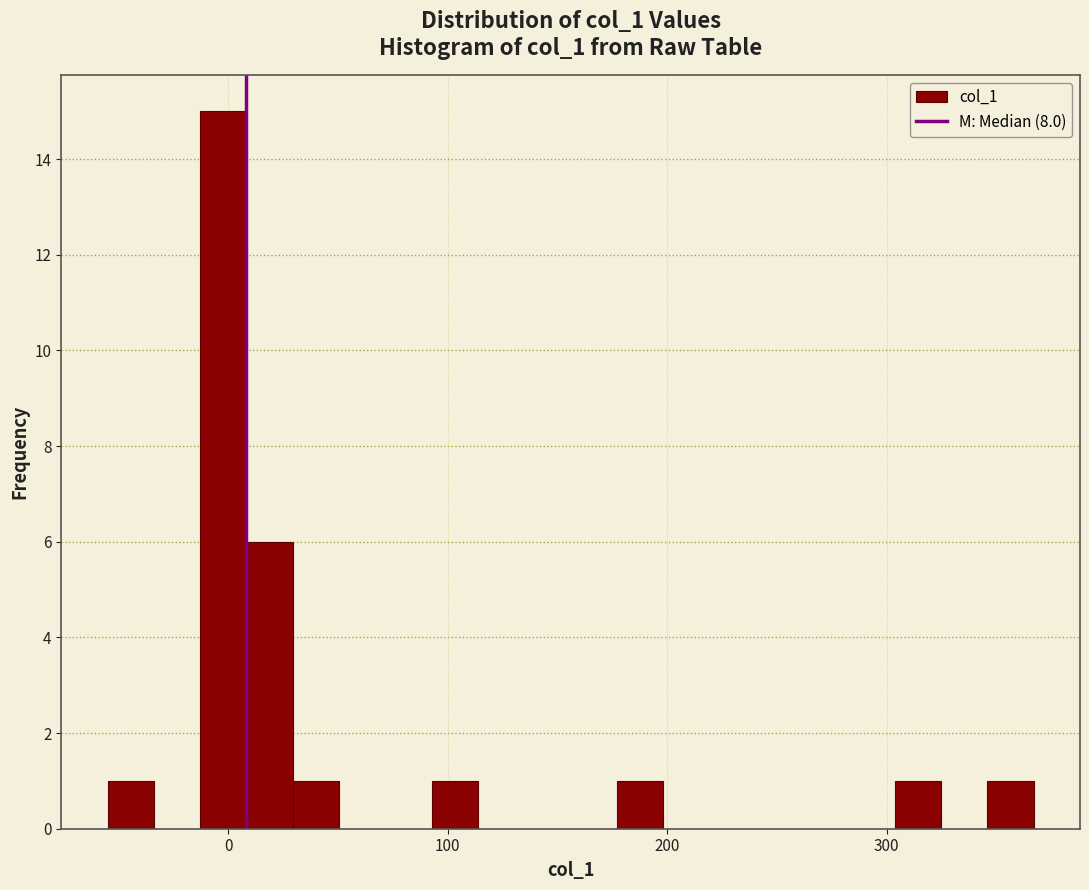

Around what value on the x-axis is the tallest bar? Give the approximate position of its centre, as read against the axis.

0